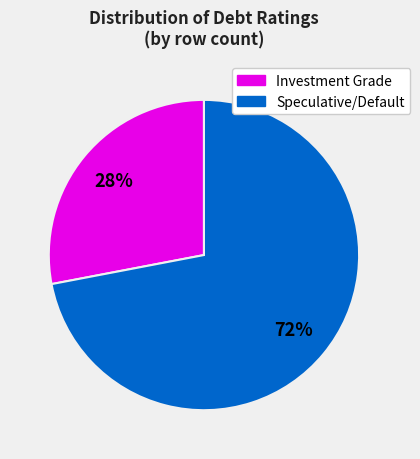

To the nearest percent, what is the average slice percentage?

50%